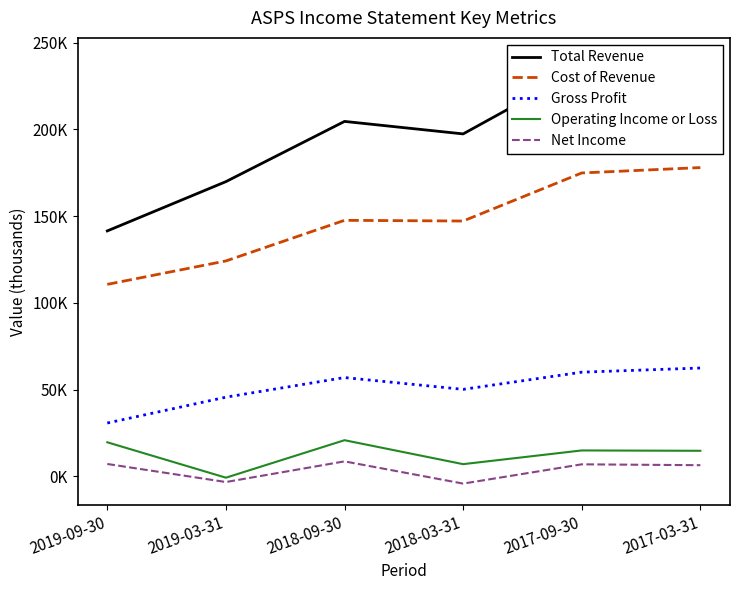

What position from the left is 2017-09-30?

5